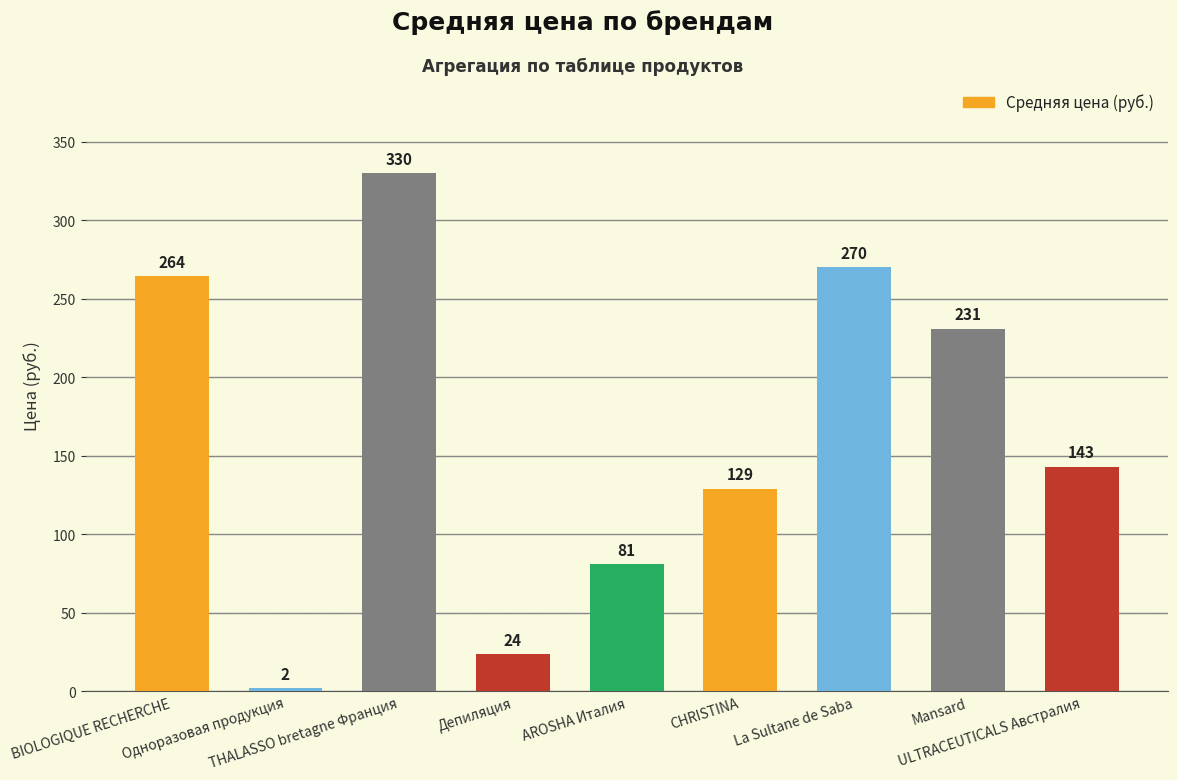

What is the difference between the maximum and minimum values?

328.1